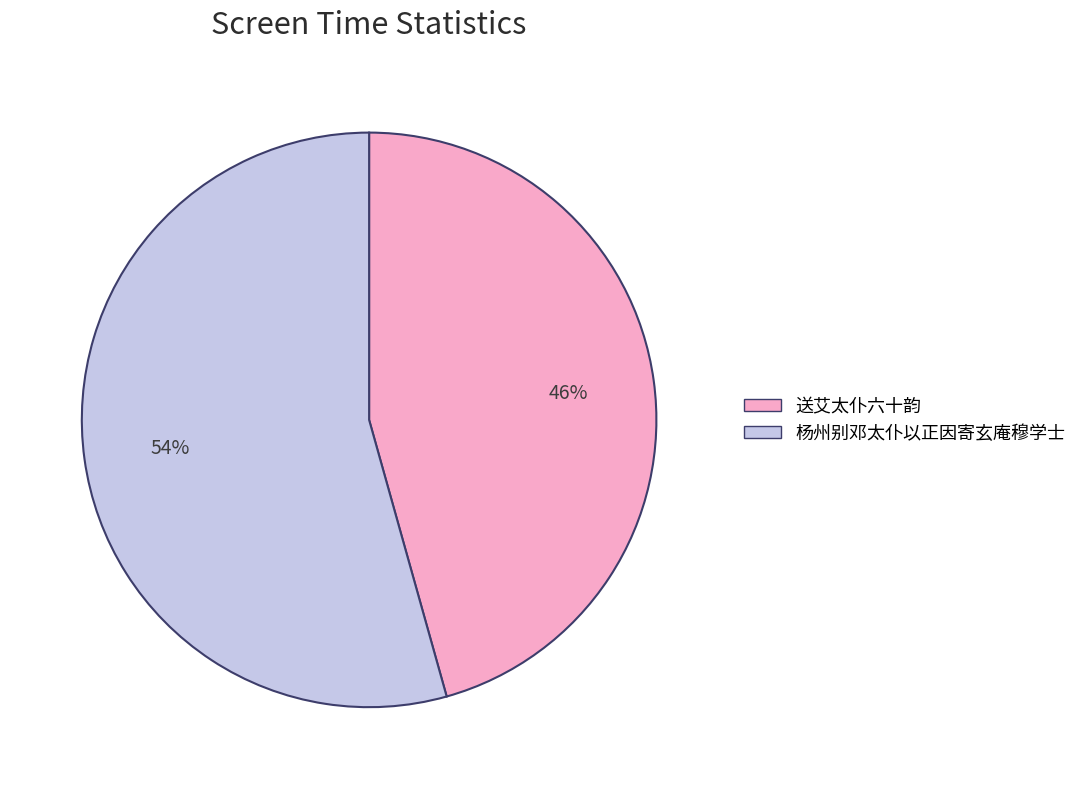

To the nearest percent, what is the average slice percentage?

50%